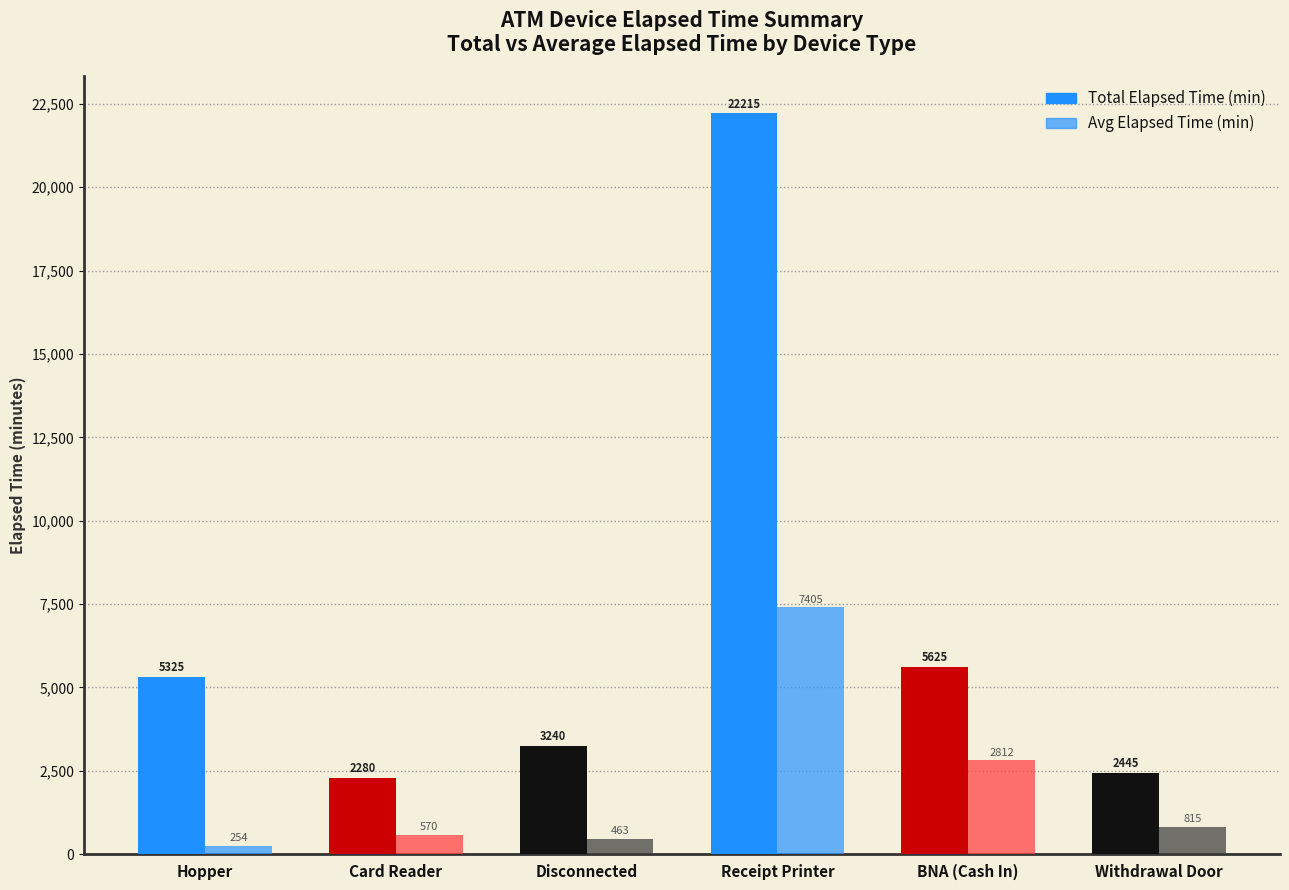

What is the average value of the Total Elapsed Time (min) series?

6855.0